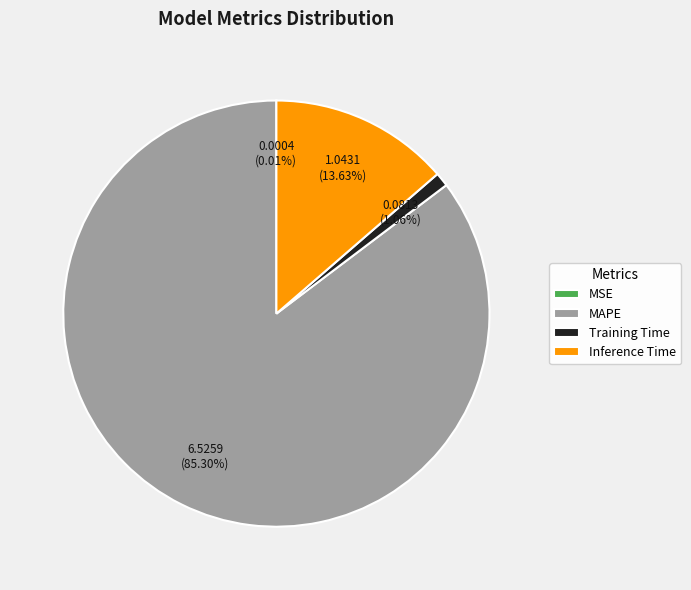

Which slice represents more than half of the pie?

MAPE